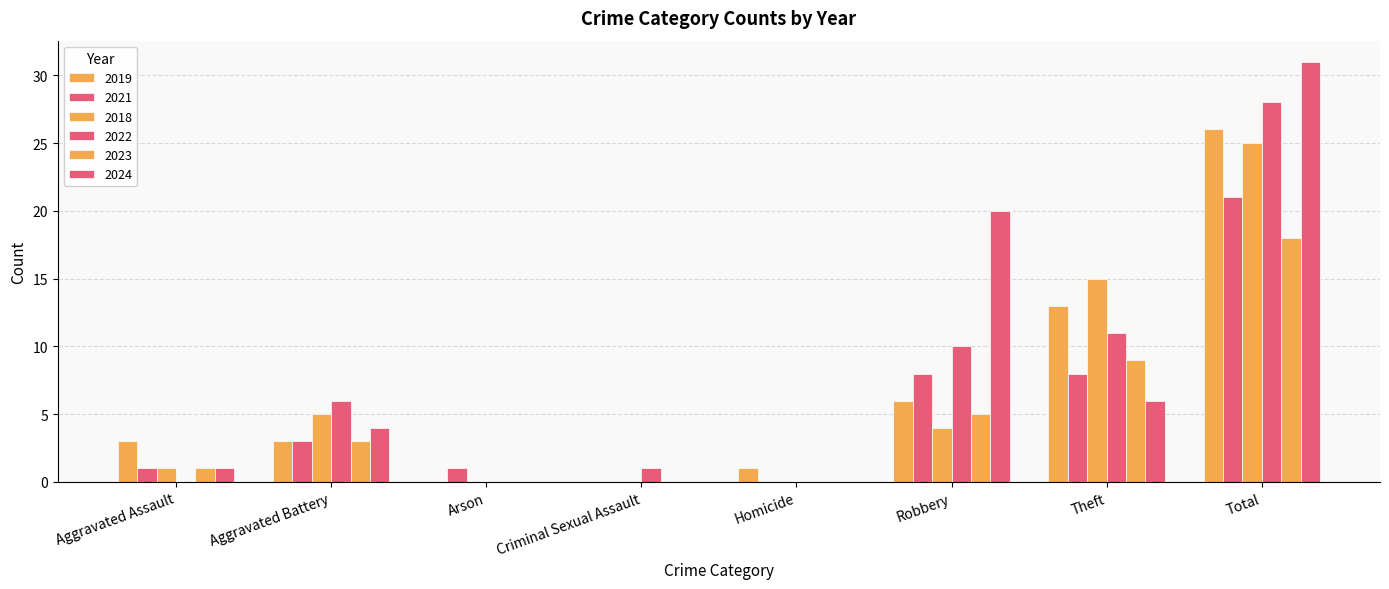

Read the 2024 value at Total.

31